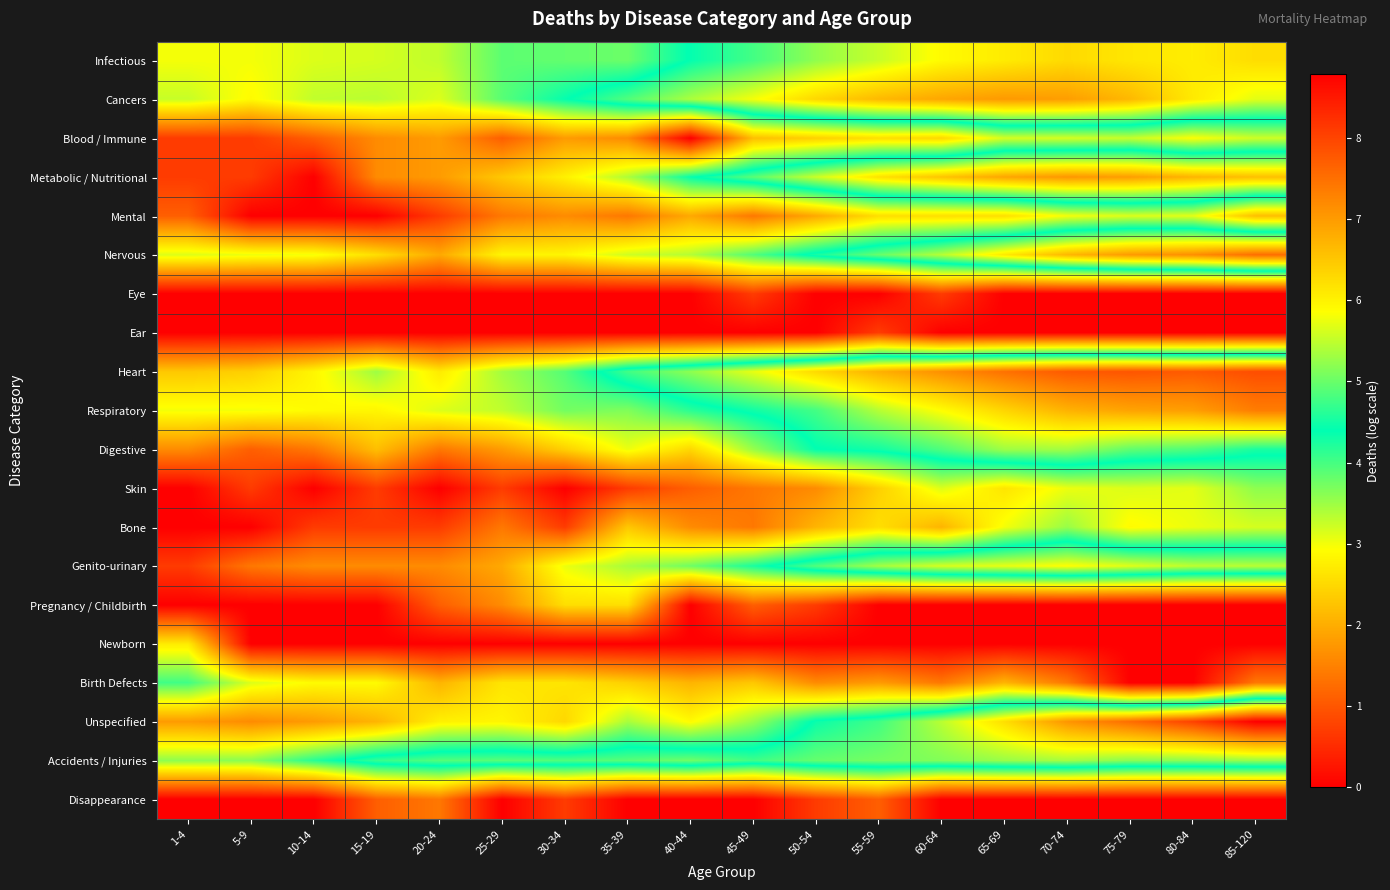

Reading left to right, extract all data points from this chart.

Infectious: 1-4=3.0	5-9=3.0	10-14=3.1	15-19=3.2	20-24=3.3	25-29=3.9	30-34=3.8	35-39=3.8	40-44=4.4	45-49=4.8	50-54=5.2	55-59=5.5	60-64=5.9	65-69=6.1	70-74=6.3	75-79=6.1	80-84=6.1	85-120=6.2
Cancers: 1-4=3.3	5-9=2.9	10-14=3.3	15-19=3.3	20-24=3.1	25-29=3.9	30-34=4.4	35-39=4.9	40-44=5.4	45-49=5.8	50-54=6.3	55-59=6.7	60-64=6.9	65-69=7.0	70-74=7.0	75-79=6.7	80-84=6.1	85-120=5.7
Blood / Immune: 1-4=0.7	5-9=0.7	10-14=1.1	15-19=1.6	20-24=1.8	25-29=1.1	30-34=1.8	35-39=1.6	40-44=0.0	45-49=2.2	50-54=2.4	55-59=2.6	60-64=2.5	65-69=3.2	70-74=3.2	75-79=3.3	80-84=2.9	85-120=3.2
Metabolic / Nutritional: 1-4=0.7	5-9=0.7	10-14=0.0	15-19=1.6	20-24=1.8	25-29=2.3	30-34=2.8	35-39=3.4	40-44=4.4	45-49=4.9	50-54=5.5	55-59=6.2	60-64=6.5	65-69=6.9	70-74=7.0	75-79=7.0	80-84=6.7	85-120=6.6
Mental: 1-4=1.1	5-9=0.0	10-14=0.0	15-19=0.0	20-24=0.7	25-29=1.4	30-34=1.6	35-39=1.4	40-44=1.9	45-49=1.4	50-54=1.9	55-59=2.6	60-64=2.6	65-69=2.6	70-74=3.0	75-79=3.1	80-84=3.1	85-120=2.2
Nervous: 1-4=3.1	5-9=3.0	10-14=3.0	15-19=2.6	20-24=1.9	25-29=2.8	30-34=2.8	35-39=3.2	40-44=3.4	45-49=3.9	50-54=4.5	55-59=5.0	60-64=5.4	65-69=6.1	70-74=6.7	75-79=7.0	80-84=7.2	85-120=7.5
Eye: 1-4=0.0	5-9=0.0	10-14=0.0	15-19=0.0	20-24=0.0	25-29=0.0	30-34=0.0	35-39=0.0	40-44=0.0	45-49=0.7	50-54=0.0	55-59=0.0	60-64=0.7	65-69=0.0	70-74=0.0	75-79=0.0	80-84=0.0	85-120=0.0
Ear: 1-4=0.0	5-9=0.0	10-14=0.0	15-19=0.0	20-24=0.0	25-29=0.0	30-34=0.0	35-39=0.0	40-44=0.0	45-49=0.0	50-54=0.0	55-59=0.7	60-64=0.0	65-69=0.0	70-74=0.0	75-79=0.0	80-84=0.0	85-120=0.0
Heart: 1-4=2.3	5-9=2.4	10-14=2.8	15-19=3.5	20-24=2.7	25-29=3.5	30-34=3.9	35-39=4.8	40-44=5.2	45-49=5.7	50-54=6.3	55-59=6.8	60-64=7.1	65-69=7.5	70-74=7.7	75-79=7.8	80-84=7.7	85-120=7.9
Respiratory: 1-4=3.0	5-9=3.0	10-14=2.9	15-19=2.8	20-24=3.1	25-29=3.3	30-34=3.7	35-39=3.7	40-44=4.2	45-49=4.5	50-54=4.8	55-59=5.4	60-64=5.9	65-69=6.3	70-74=6.7	75-79=6.9	80-84=7.0	85-120=7.3
Digestive: 1-4=1.6	5-9=1.1	10-14=1.4	15-19=2.2	20-24=1.4	25-29=1.8	30-34=2.4	35-39=3.0	40-44=2.5	45-49=3.5	50-54=4.4	55-59=4.5	60-64=4.8	65-69=5.3	70-74=5.3	75-79=4.9	80-84=4.8	85-120=4.5
Skin: 1-4=0.0	5-9=0.7	10-14=0.0	15-19=0.7	20-24=0.0	25-29=0.7	30-34=0.0	35-39=0.7	40-44=1.1	45-49=1.4	50-54=1.6	55-59=2.4	60-64=3.1	65-69=2.6	70-74=3.0	75-79=3.1	80-84=3.1	85-120=3.6
Bone: 1-4=0.0	5-9=0.0	10-14=0.7	15-19=0.7	20-24=0.7	25-29=1.4	30-34=0.7	35-39=2.3	40-44=1.6	45-49=1.4	50-54=2.1	55-59=2.6	60-64=2.1	65-69=3.0	70-74=3.5	75-79=2.9	80-84=3.0	85-120=3.2
Genito-urinary: 1-4=0.7	5-9=1.4	10-14=1.6	15-19=1.6	20-24=1.6	25-29=1.9	30-34=3.0	35-39=3.4	40-44=3.8	45-49=4.2	50-54=4.9	55-59=5.3	60-64=5.6	65-69=5.7	70-74=5.9	75-79=5.7	80-84=5.5	85-120=5.5
Pregnancy / Childbirth: 1-4=0.0	5-9=0.0	10-14=0.0	15-19=0.0	20-24=1.1	25-29=1.6	30-34=2.6	35-39=2.6	40-44=0.0	45-49=1.1	50-54=0.7	55-59=0.0	60-64=0.0	65-69=0.0	70-74=0.0	75-79=0.0	80-84=0.0	85-120=0.0
Newborn: 1-4=2.7	5-9=0.0	10-14=0.0	15-19=0.0	20-24=0.0	25-29=0.0	30-34=0.0	35-39=0.0	40-44=0.0	45-49=0.0	50-54=0.0	55-59=0.0	60-64=0.0	65-69=0.0	70-74=0.0	75-79=0.0	80-84=0.0	85-120=0.0
Birth Defects: 1-4=4.0	5-9=3.1	10-14=2.9	15-19=2.9	20-24=2.1	25-29=2.6	30-34=2.6	35-39=2.4	40-44=2.1	45-49=2.3	50-54=1.6	55-59=1.8	60-64=1.4	65-69=2.1	70-74=1.4	75-79=0.0	80-84=0.0	85-120=1.4
Unspecified: 1-4=1.8	5-9=1.6	10-14=1.8	15-19=2.1	20-24=2.8	25-29=2.8	30-34=2.5	35-39=3.4	40-44=2.9	45-49=3.5	50-54=4.5	55-59=4.8	60-64=5.5	65-69=6.2	70-74=7.1	75-79=7.5	80-84=8.0	85-120=8.8
Accidents / Injuries: 1-4=3.6	5-9=3.6	10-14=4.2	15-19=4.7	20-24=4.9	25-29=4.9	30-34=4.9	35-39=4.9	40-44=5.0	45-49=4.8	50-54=5.0	55-59=5.1	60-64=5.1	65-69=5.3	70-74=5.3	75-79=5.2	80-84=5.2	85-120=5.3
Disappearance: 1-4=0.0	5-9=0.0	10-14=0.0	15-19=1.1	20-24=1.4	25-29=0.0	30-34=0.7	35-39=0.0	40-44=0.0	45-49=0.0	50-54=0.7	55-59=1.1	60-64=0.0	65-69=0.0	70-74=0.0	75-79=0.0	80-84=0.0	85-120=0.0